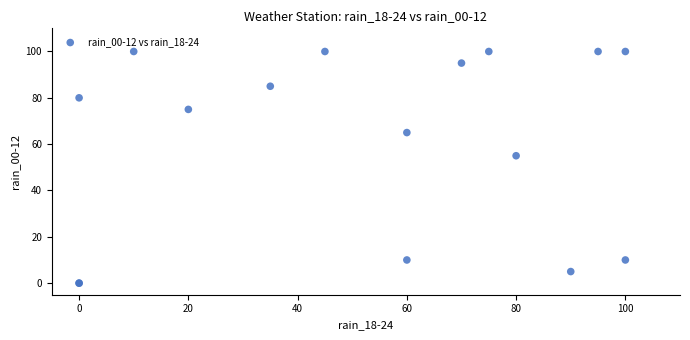

What Y value in the scatter plot is closest to 50?

55